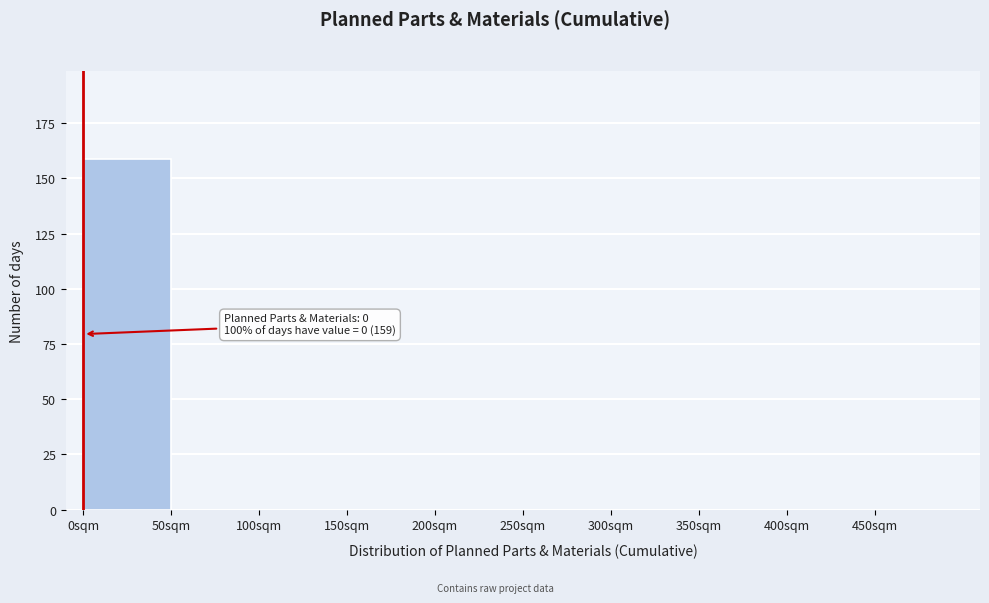

Over which range of the x-axis is the bar tallest?

0 to 50